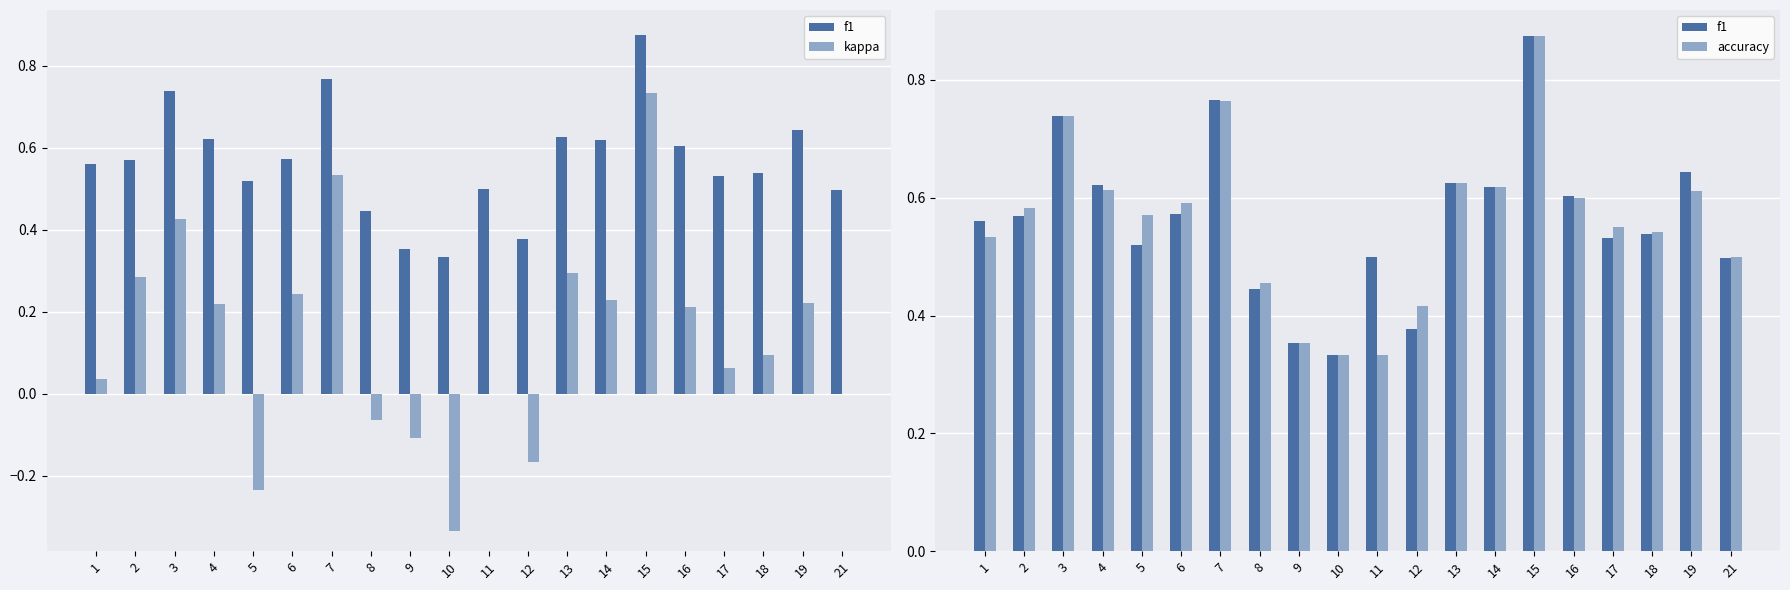

What is the difference between the maximum and minimum values in the f1 series?

0.5